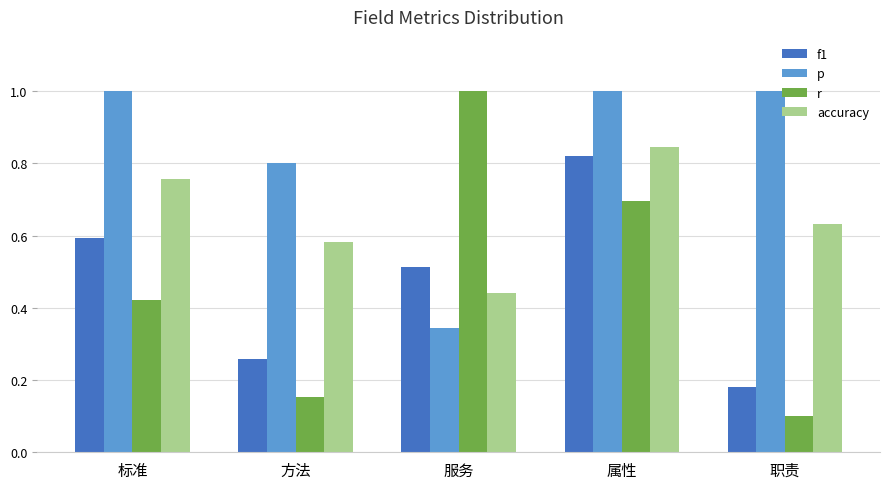

How many bars are there in total?

20